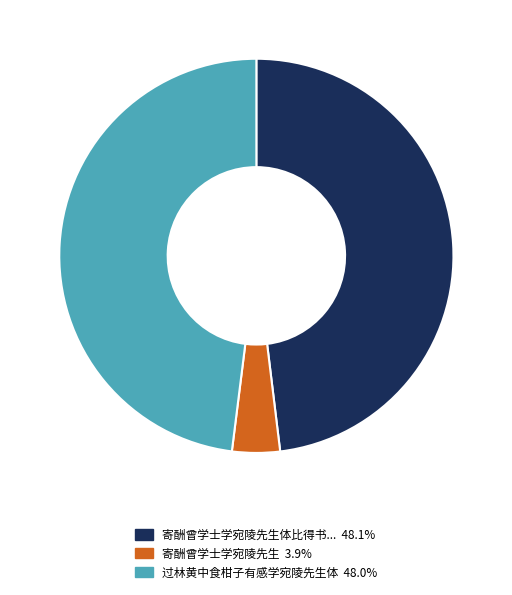

Is there a majority slice in this chart?

No